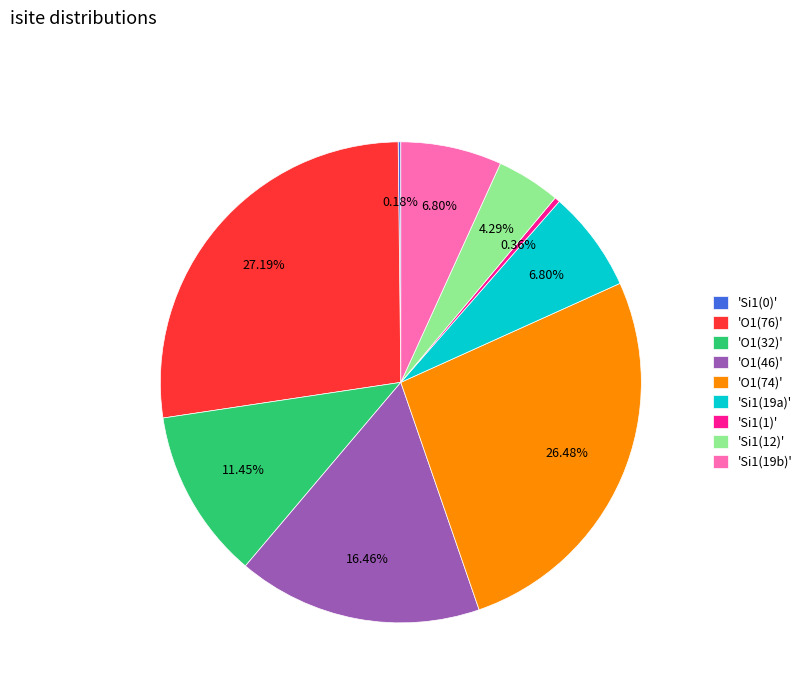

Is the sum of 'Si1(12)' and 'O1(76)' greater than half?

No